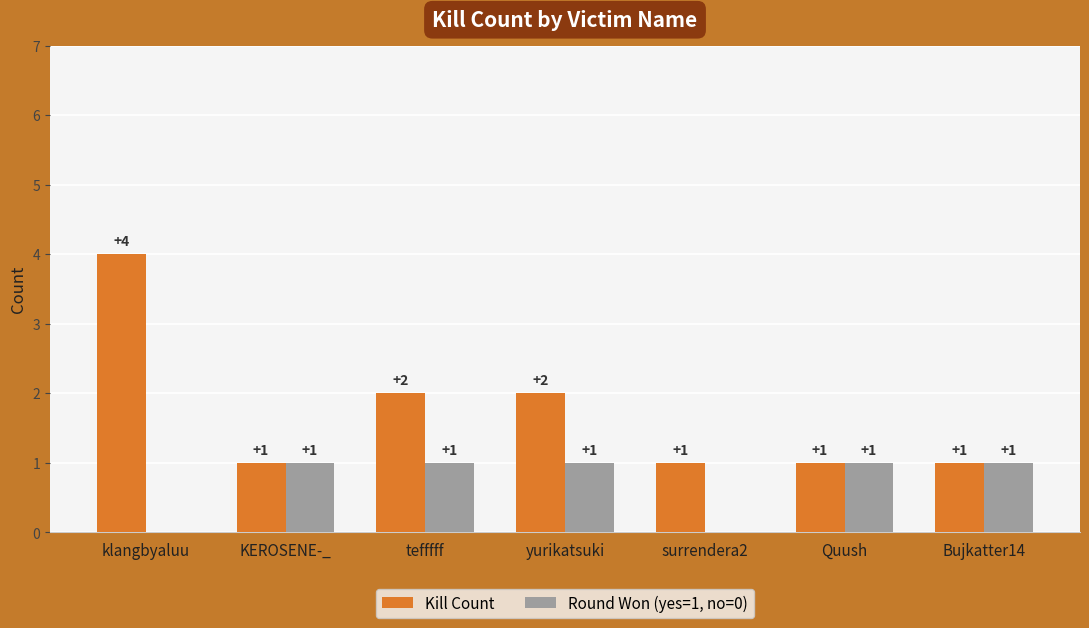

What are all the series names shown in the legend?

Kill Count, Round Won (yes=1, no=0)